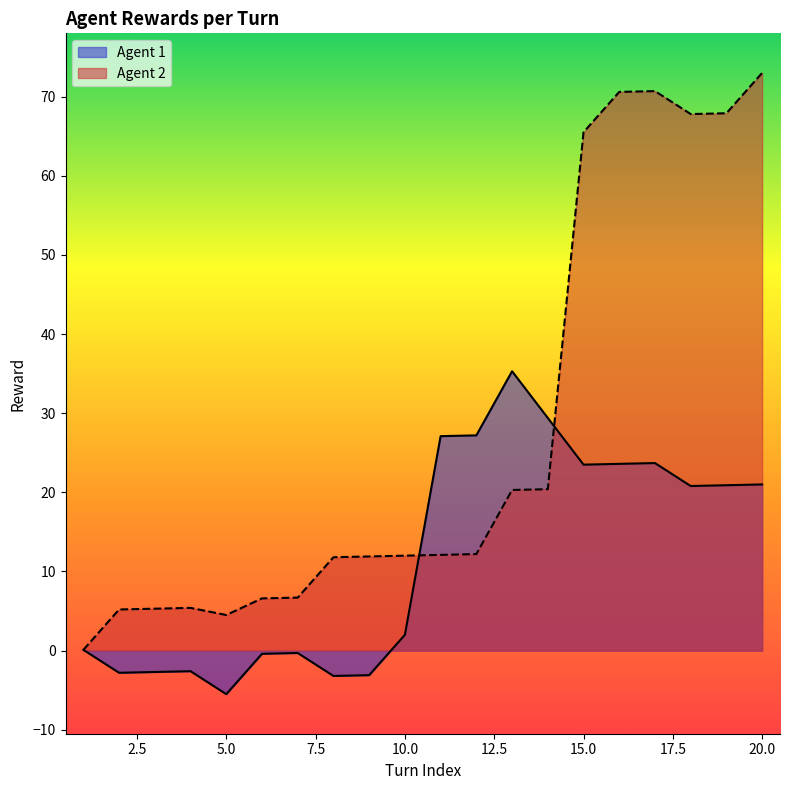

Which series has the largest total across all categories?

Agent 2